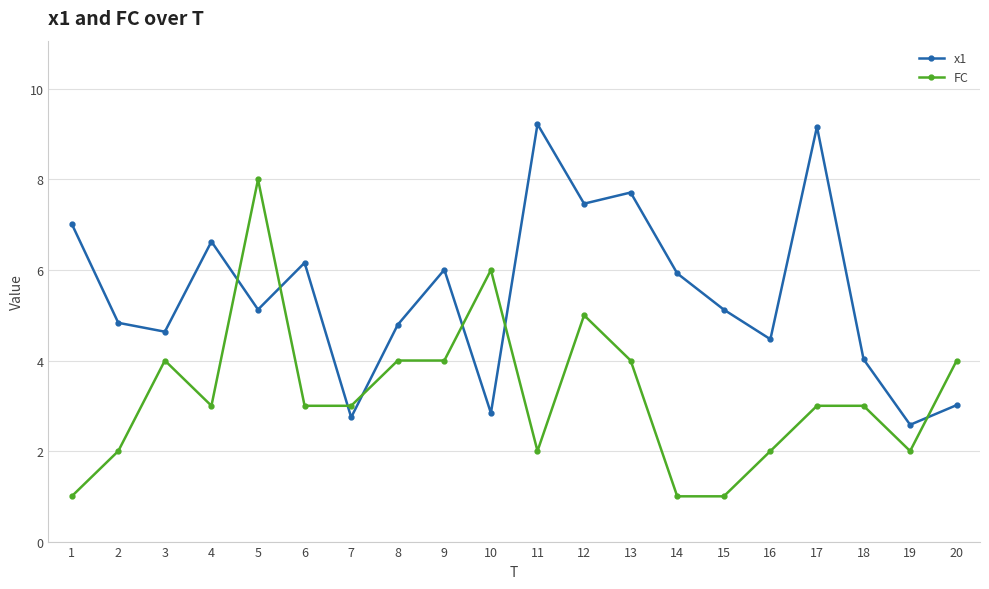

Where do x1 and FC first cross each other?

4 and 5